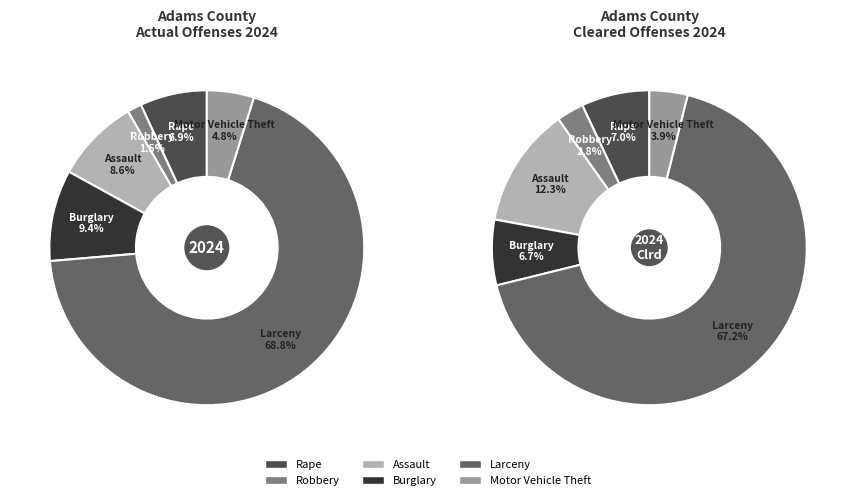

To the nearest percent, what percentage of the pie is Burglary?

9%